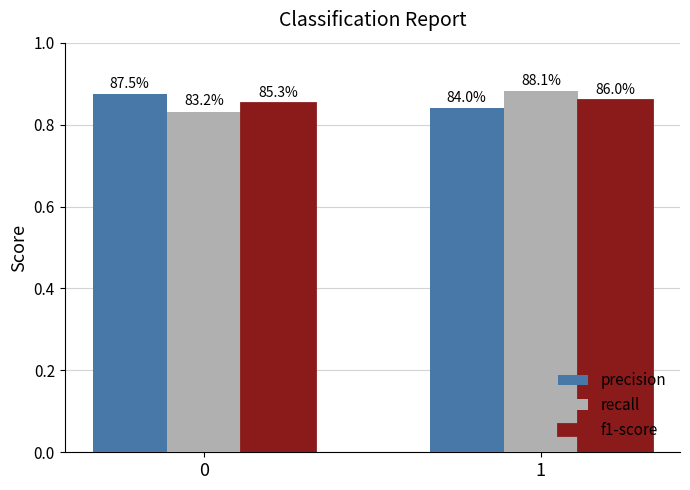

How many bars are there in each group?

3